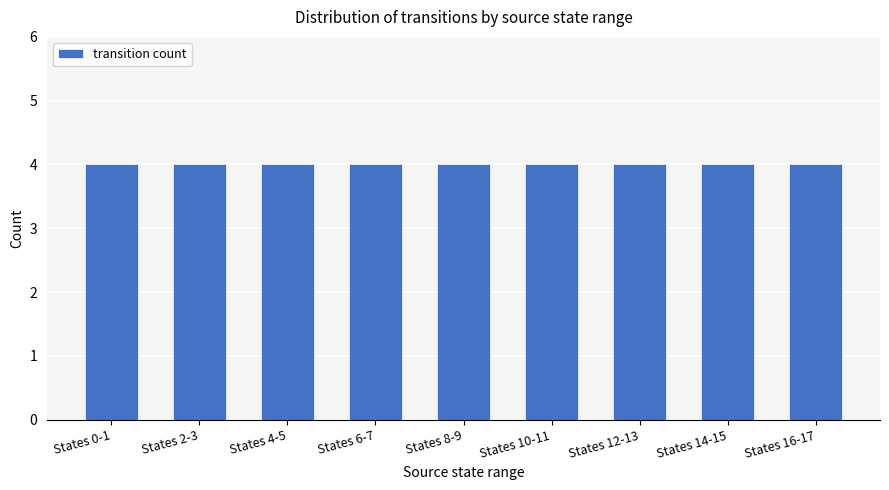

What position from the left is 14?

15